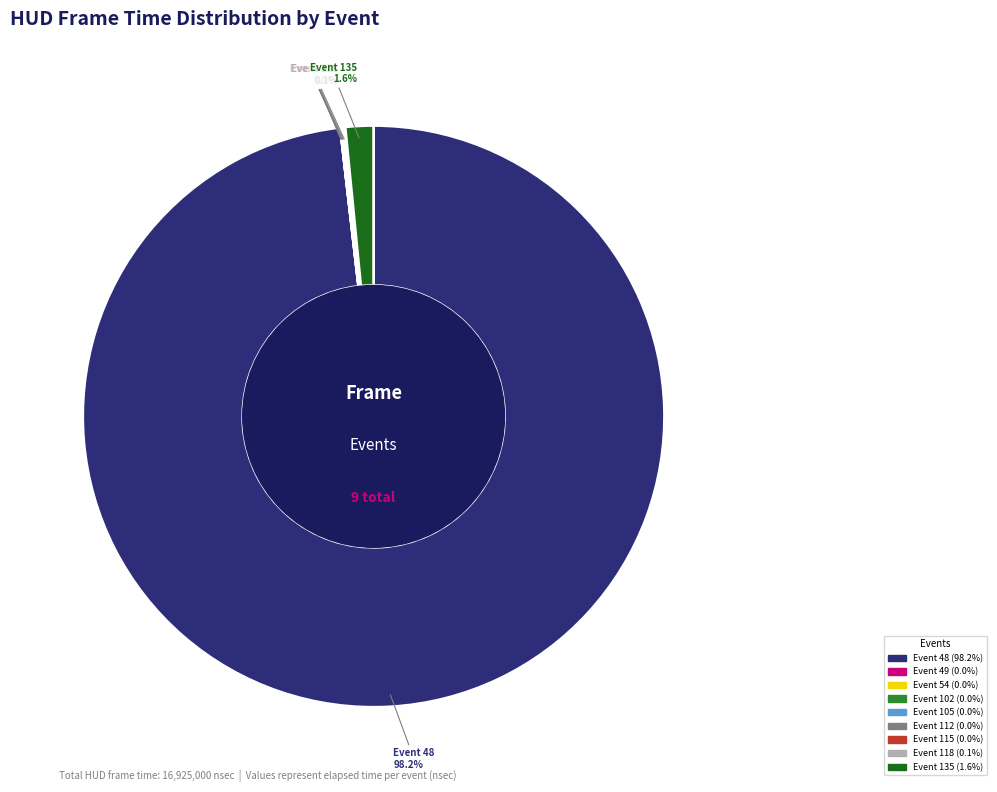

To the nearest percent, what is the difference between the largest and smallest slice percentages?

98%